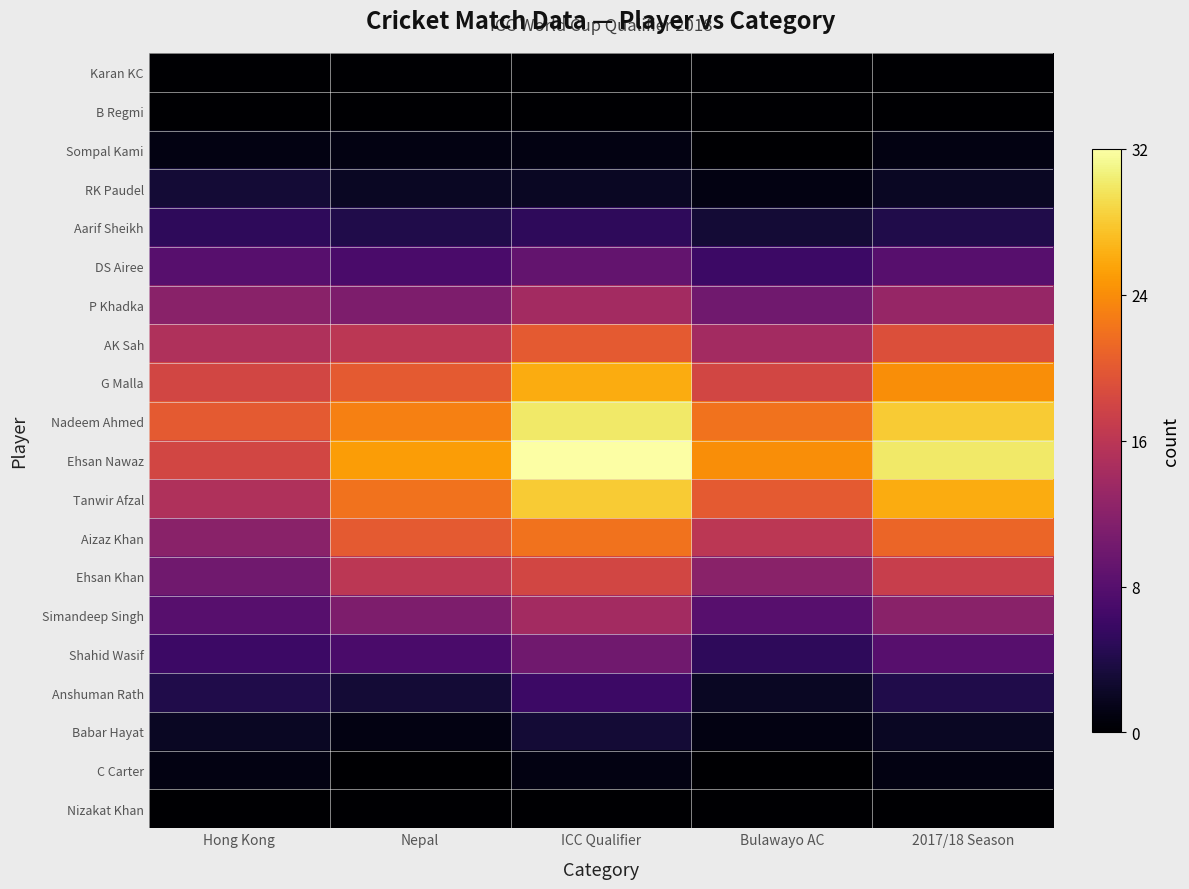

How many data points does each series have?

5